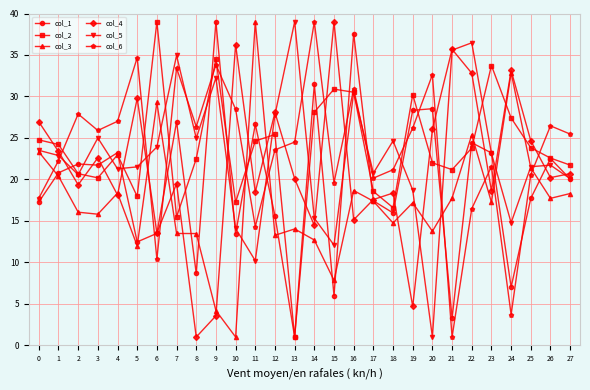

True or false: col_1 has more than 1 interior local peaks.

True